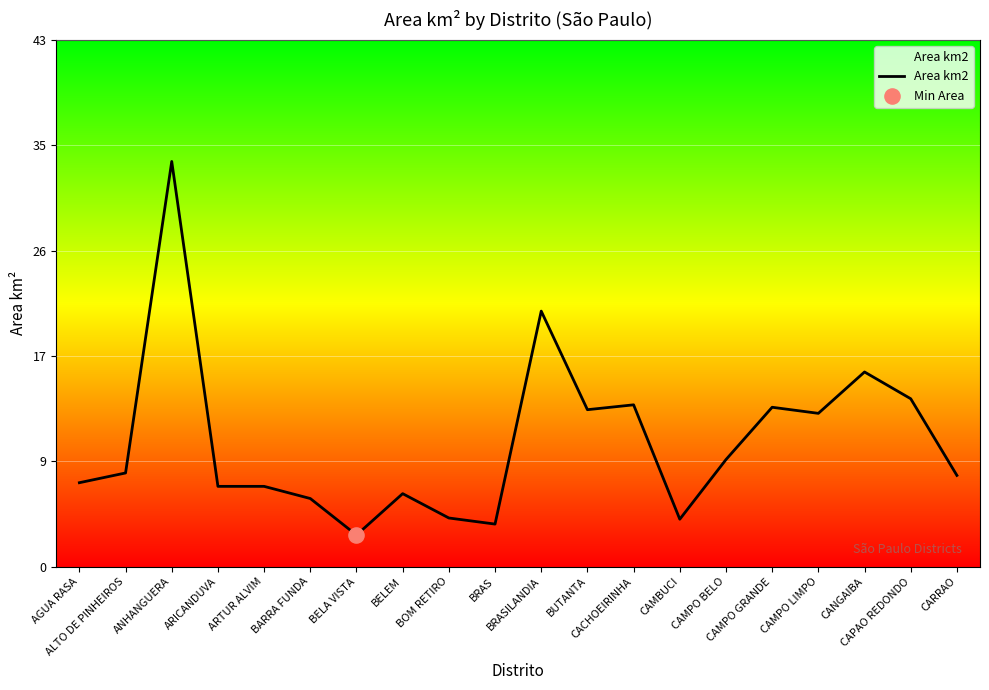

What is the ratio of the value at BELEM to the value at ARICANDUVA?

0.9